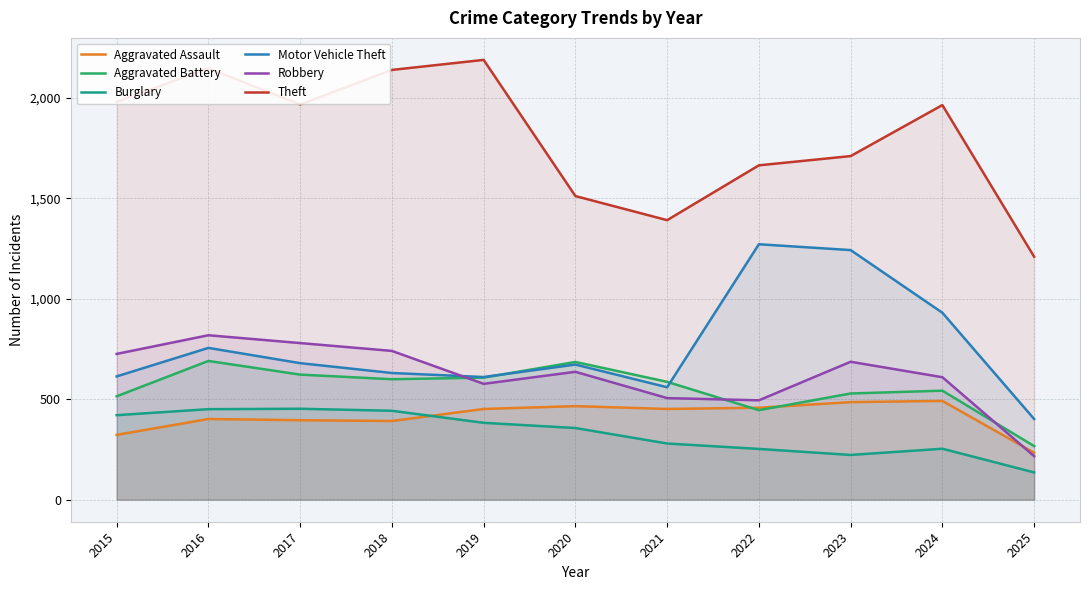

What is the value of the Aggravated Battery point at the 9th from the left?

529